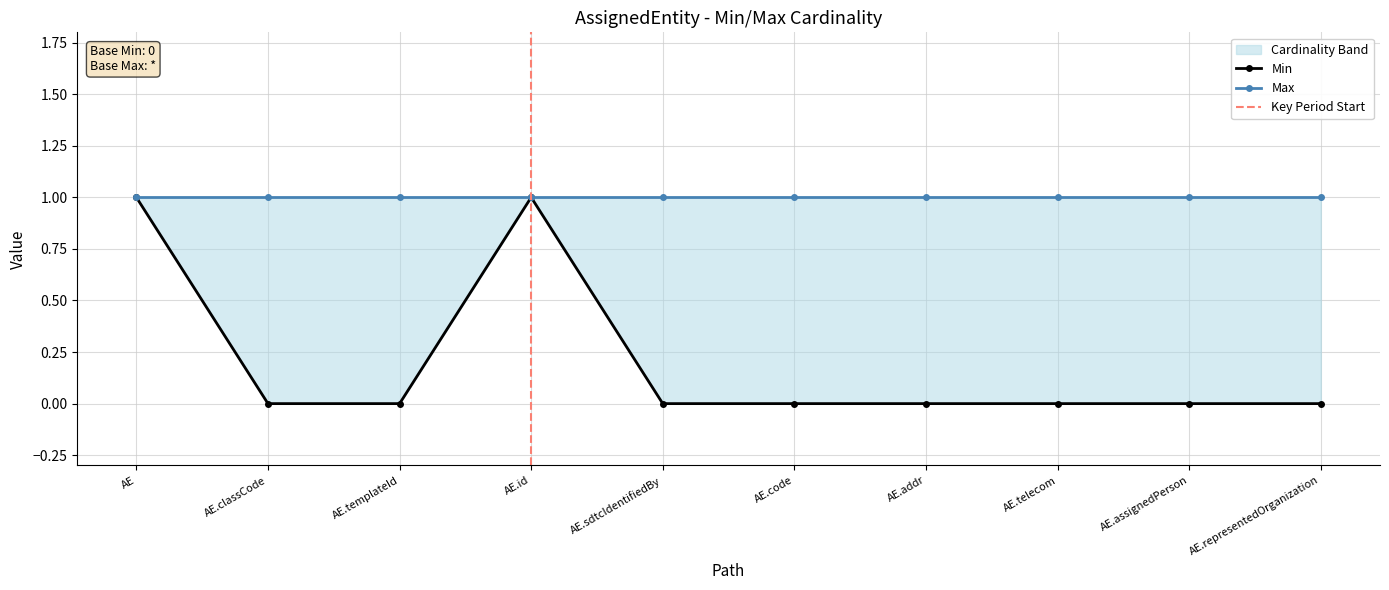

How many points are higher than both their immediate neighbors (excluding endpoints)?

1